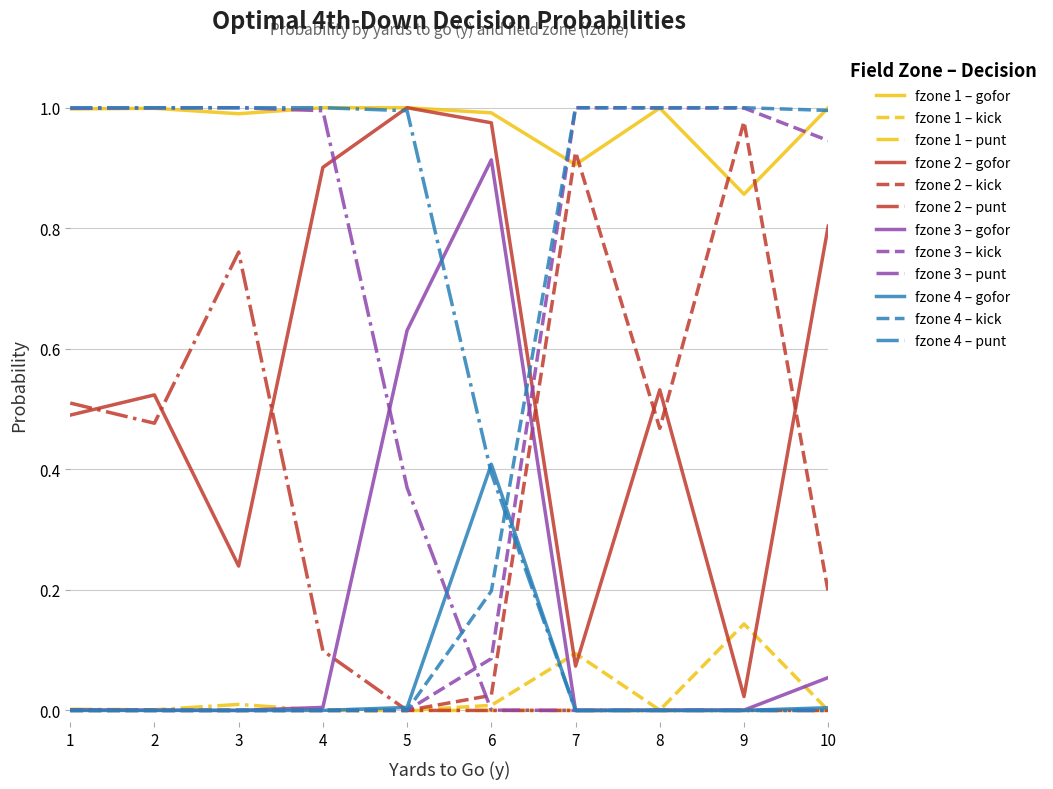

Is this an area chart (filled region under the line)?

No